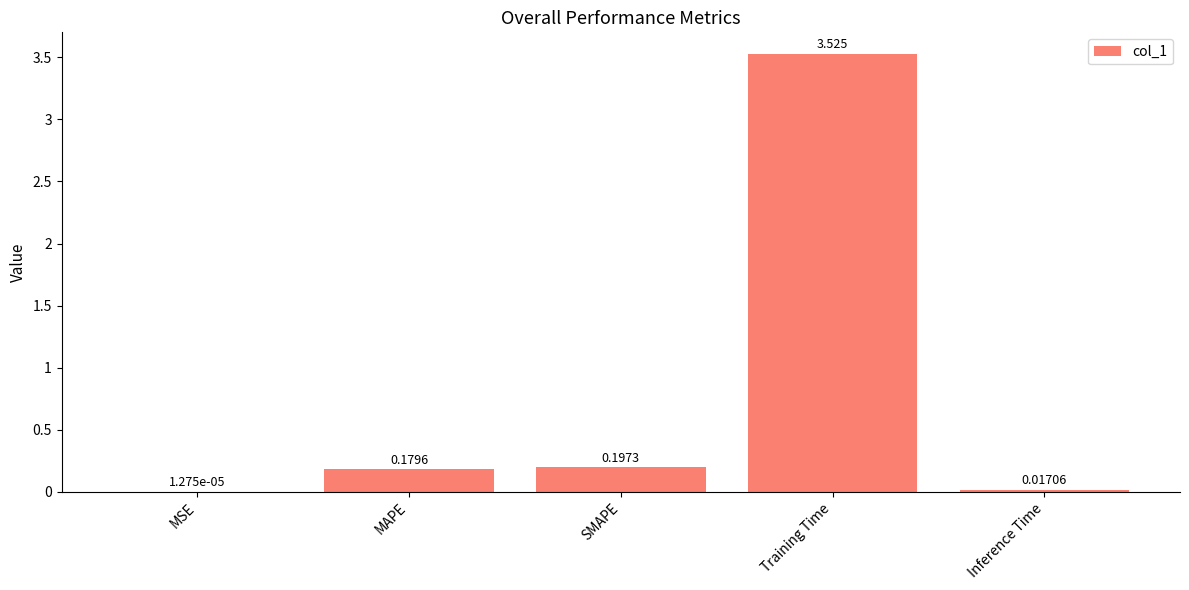

At which category does the chart reach its peak across all series?

Training Time